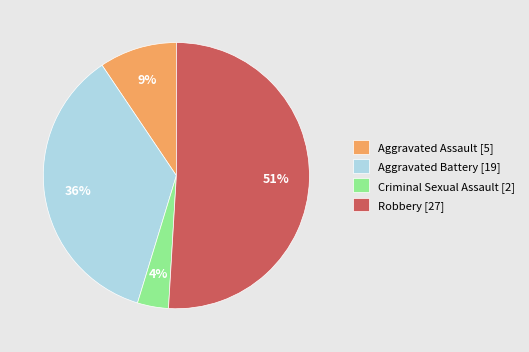

Rank the categories by value from highest to lowest.

Robbery, Aggravated Battery, Aggravated Assault, Criminal Sexual Assault